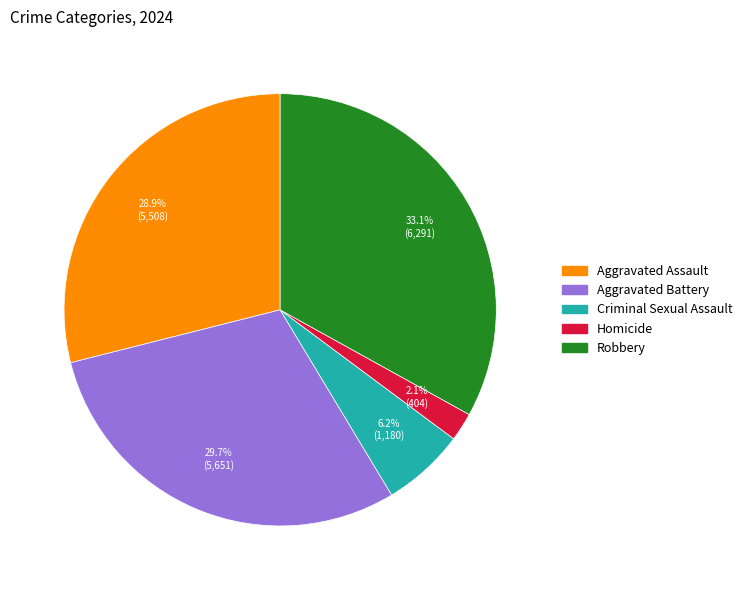

Is there any slice that represents more than half of the pie?

No